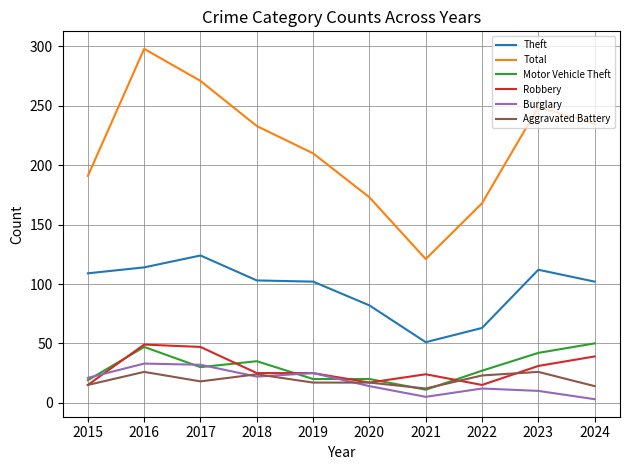

What is the approximate value of Motor Vehicle Theft at 2023?

42